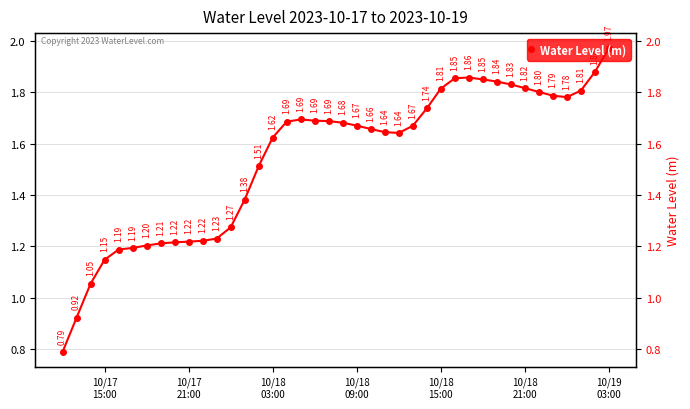

Reading left to right, what are all the values shown in this chart?

0.8	0.9	1.1	1.1	1.2	1.2	1.2	1.2	1.2	1.2	1.2	1.2	1.3	1.4	1.5	1.6	1.7	1.7	1.7	1.7	1.7	1.7	1.7	1.6	1.6	1.7	1.7	1.8	1.9	1.9	1.9	1.8	1.8	1.8	1.8	1.8	1.8	1.8	1.9	2.0